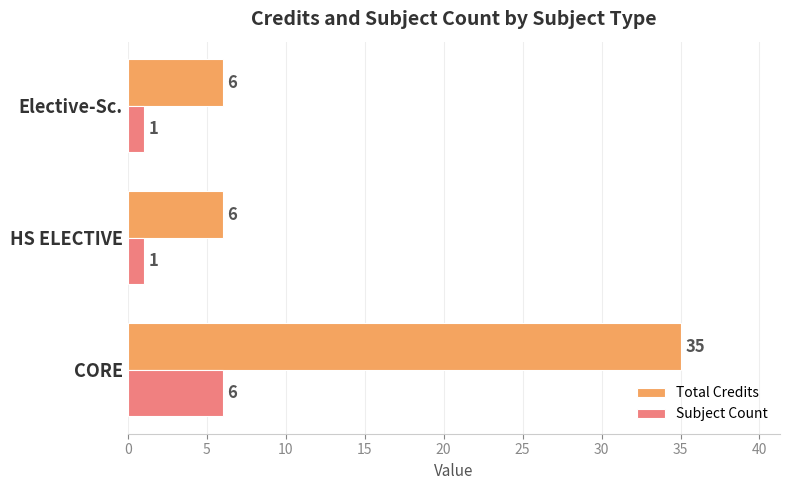

Count the Subject Count values in the range 1 to 6.

3